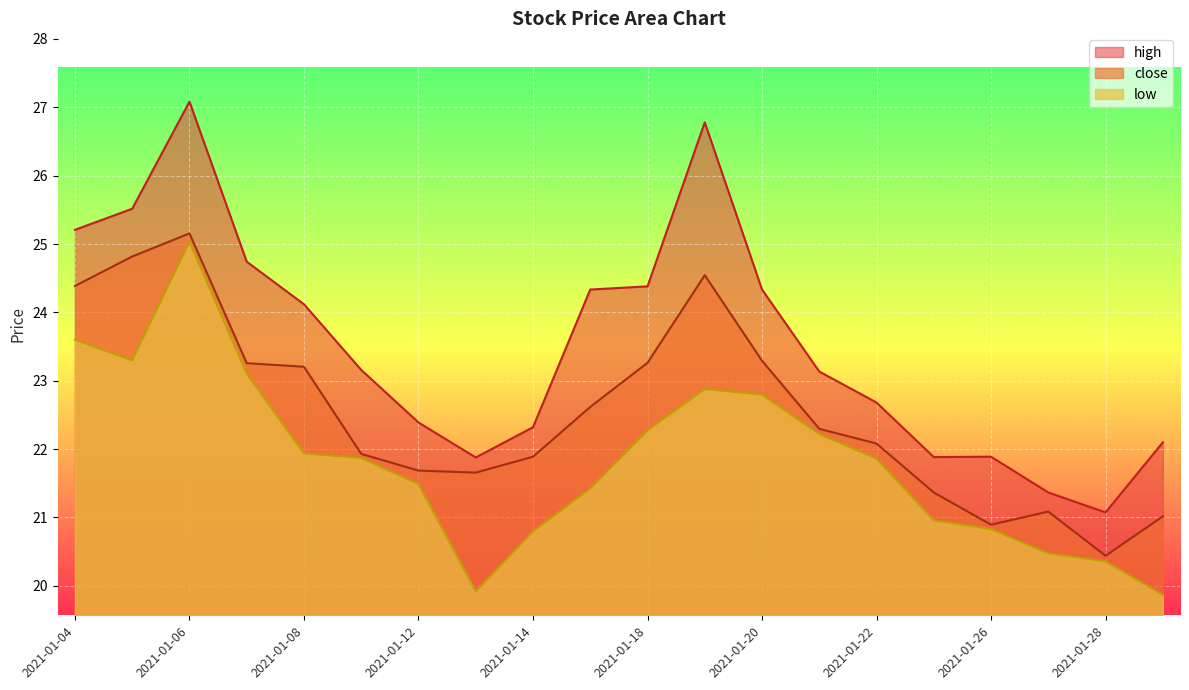

What are all the series names shown in the legend?

high, close, low